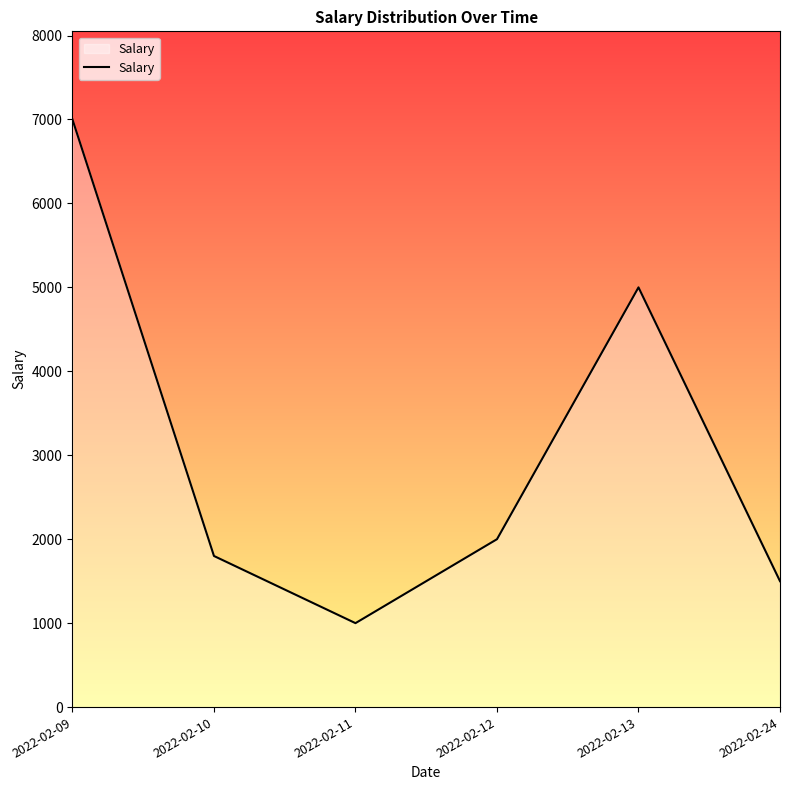

What is the minimum value shown in the chart?

1000